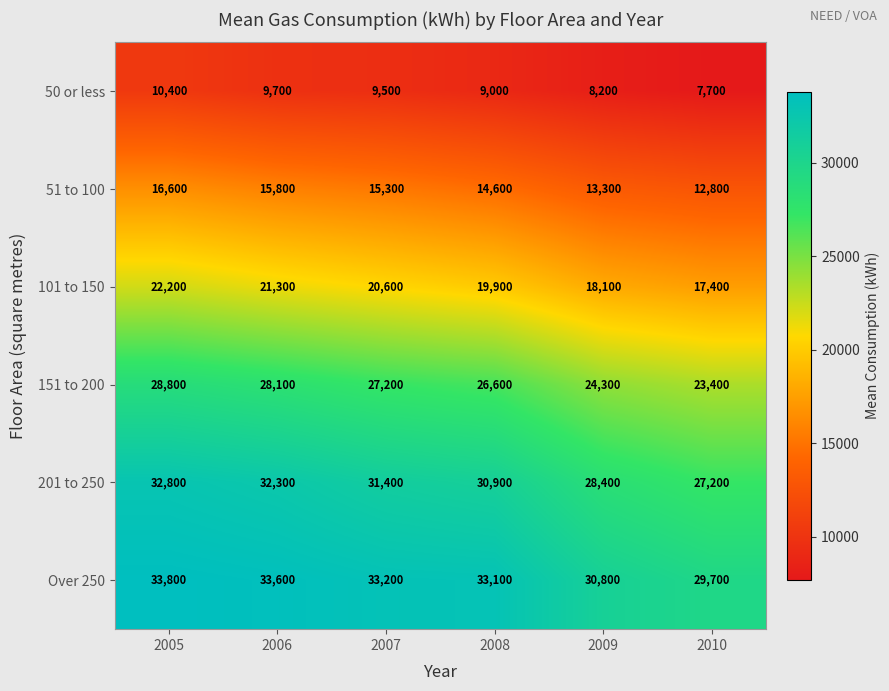

What is the lowest value of the 101 to 150 series?

17400